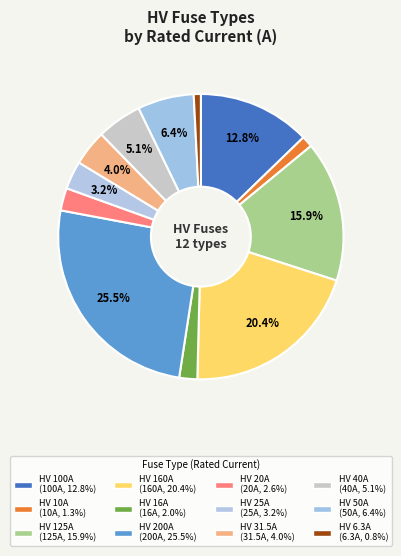

To the nearest percent, what percentage of the pie is HV 6.3A?

1%